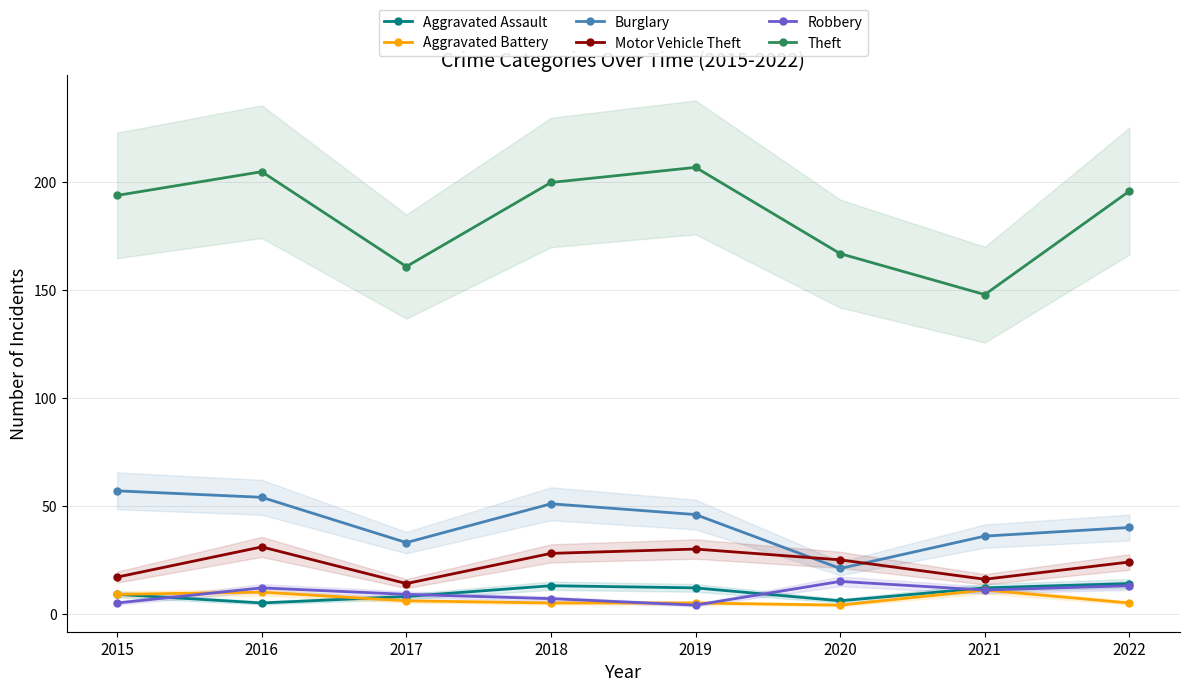

True or false: Aggravated Assault and Burglary intersect in this chart.

False